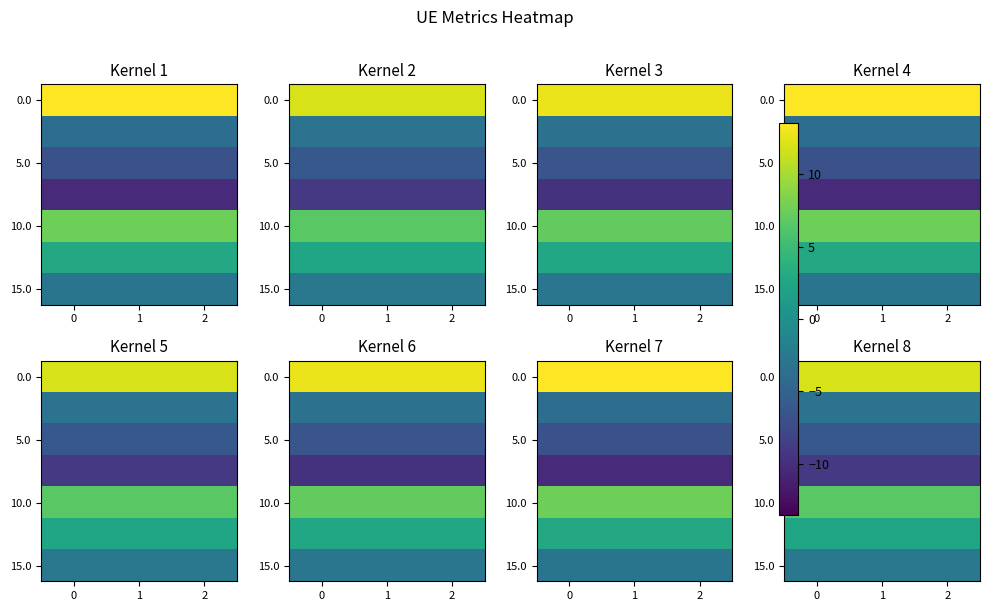

At how many categories does at least one series exceed 3?

3